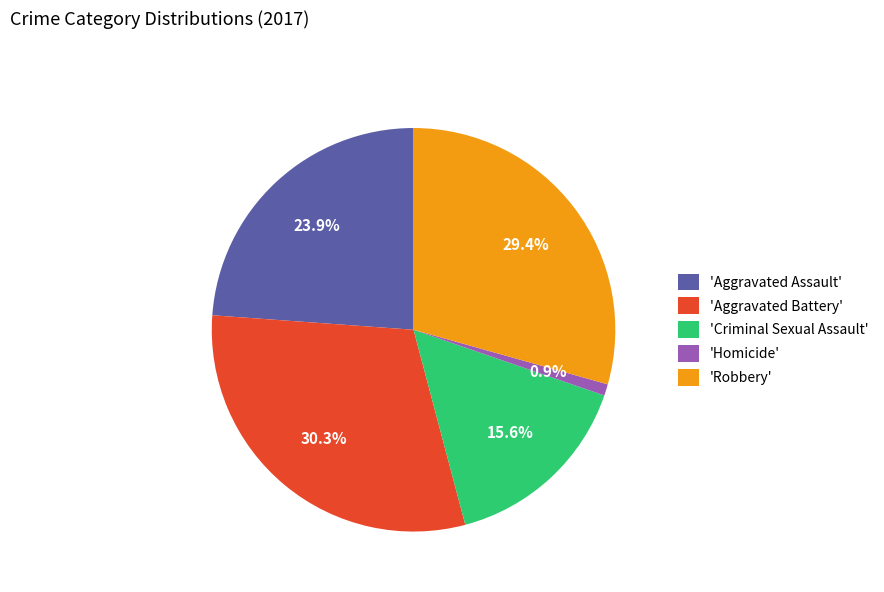

How much of the chart is everything except 'Homicide'?

99.1%